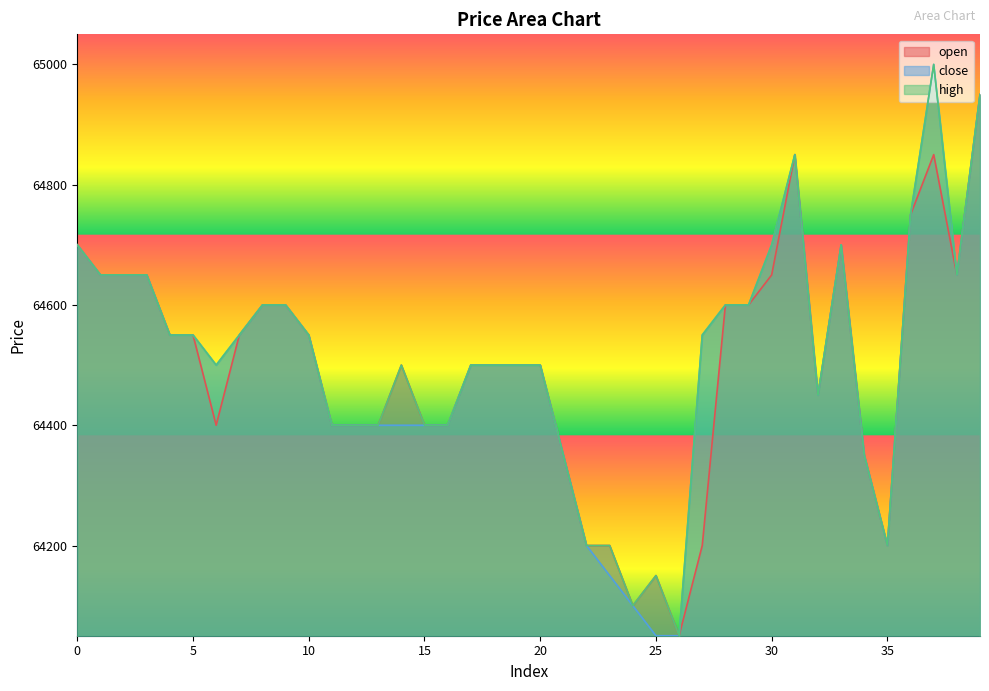

What is the difference between the second highest and minimum values in the high series?

900